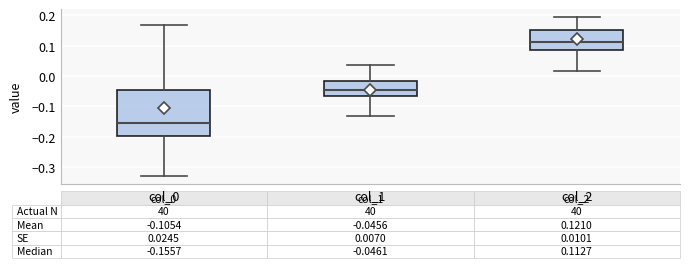

Which box has the lowest median line?

col_0